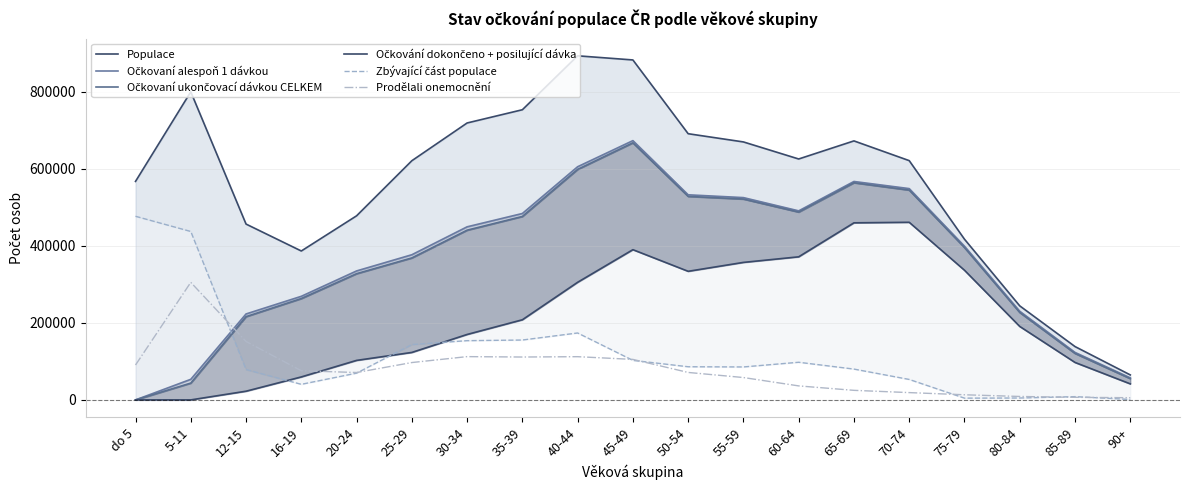

True or false: Prodělali onemocnění has a value of 24815 at 65-69.

True